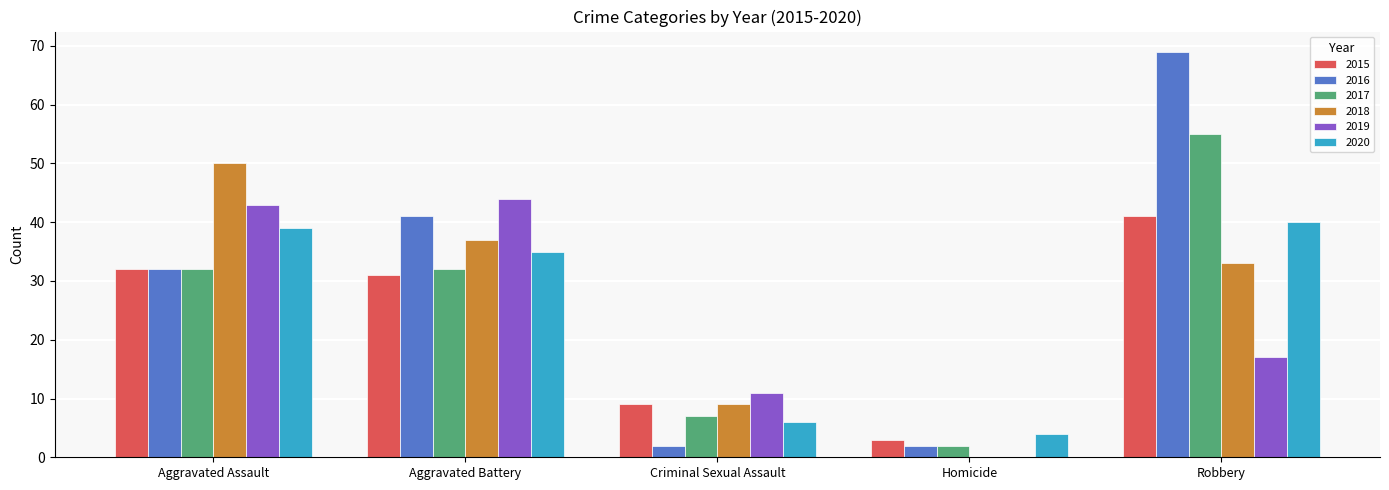

What is the sum of all 2018 values?

129